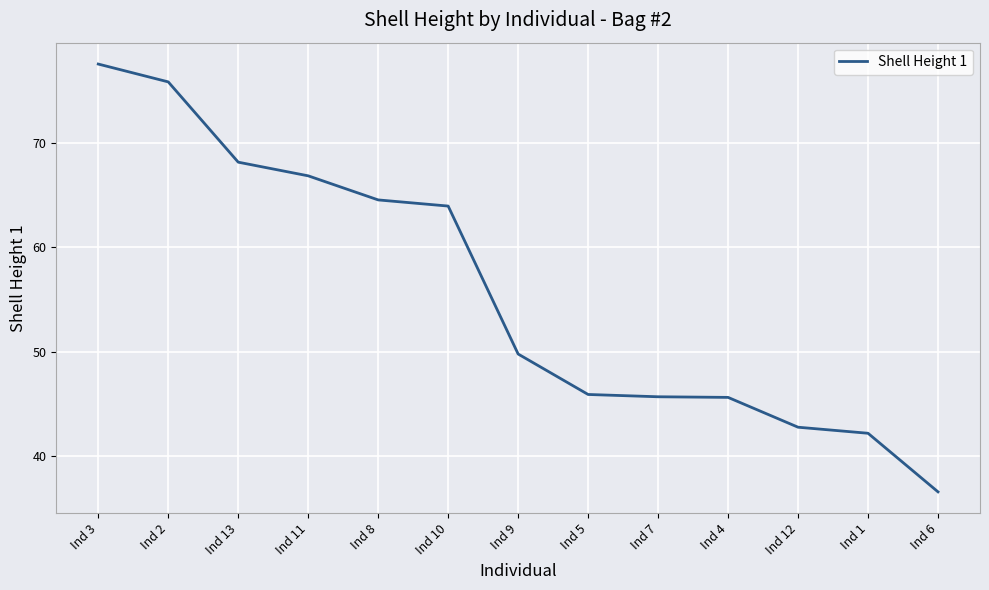

Which has a higher value, Ind 9 or Ind 12?

Ind 9